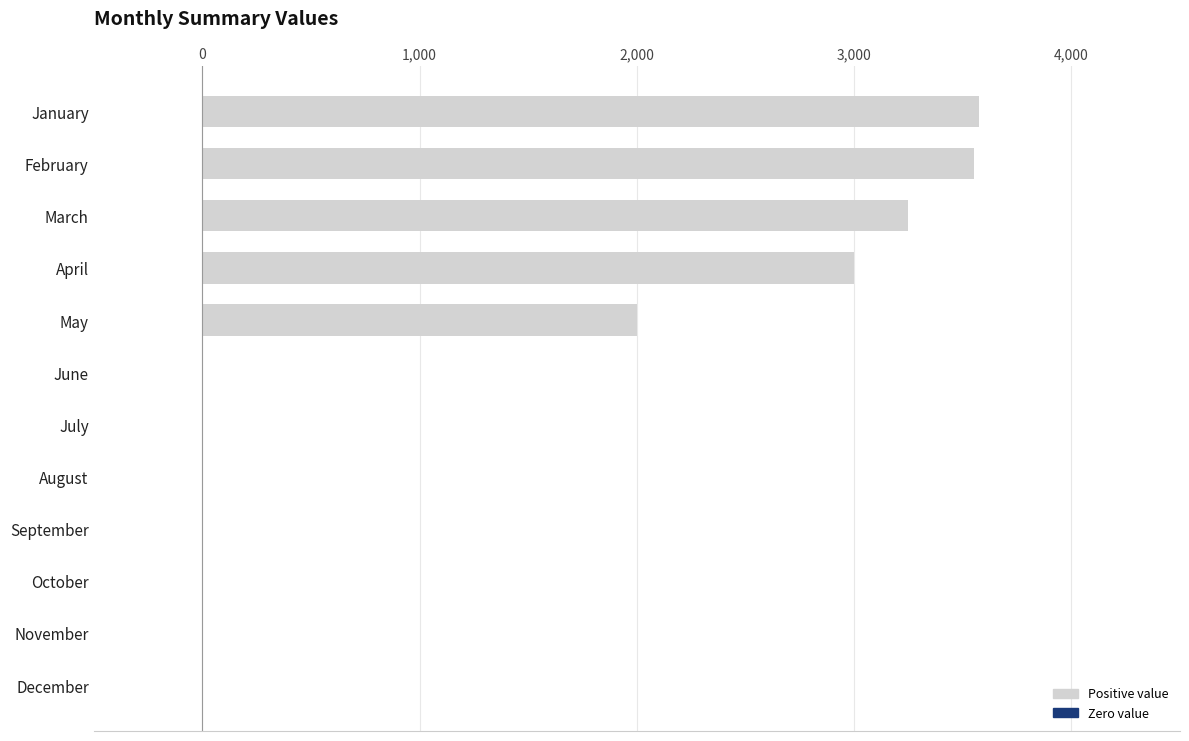

What is the change in value from January to March?

-325